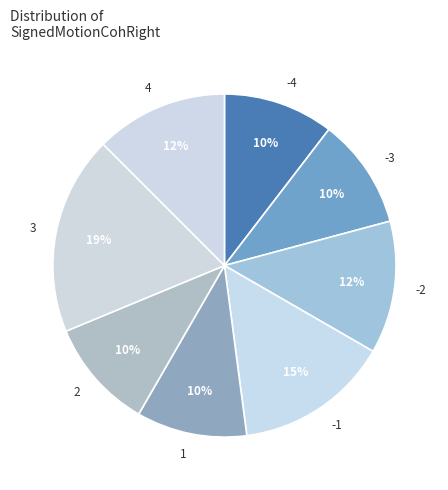

Which slice is the largest?

3